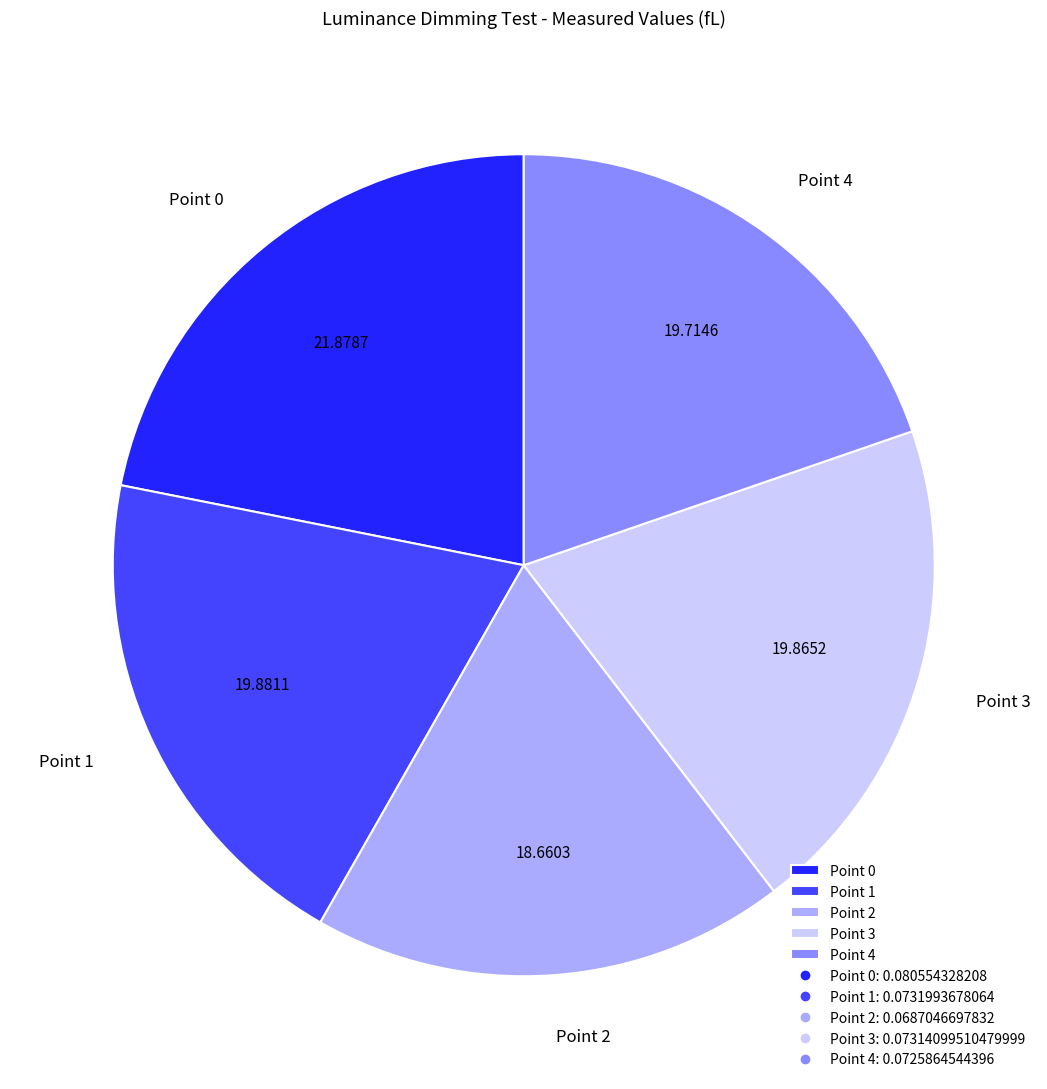

Which category has the smallest portion of the pie?

Point 2